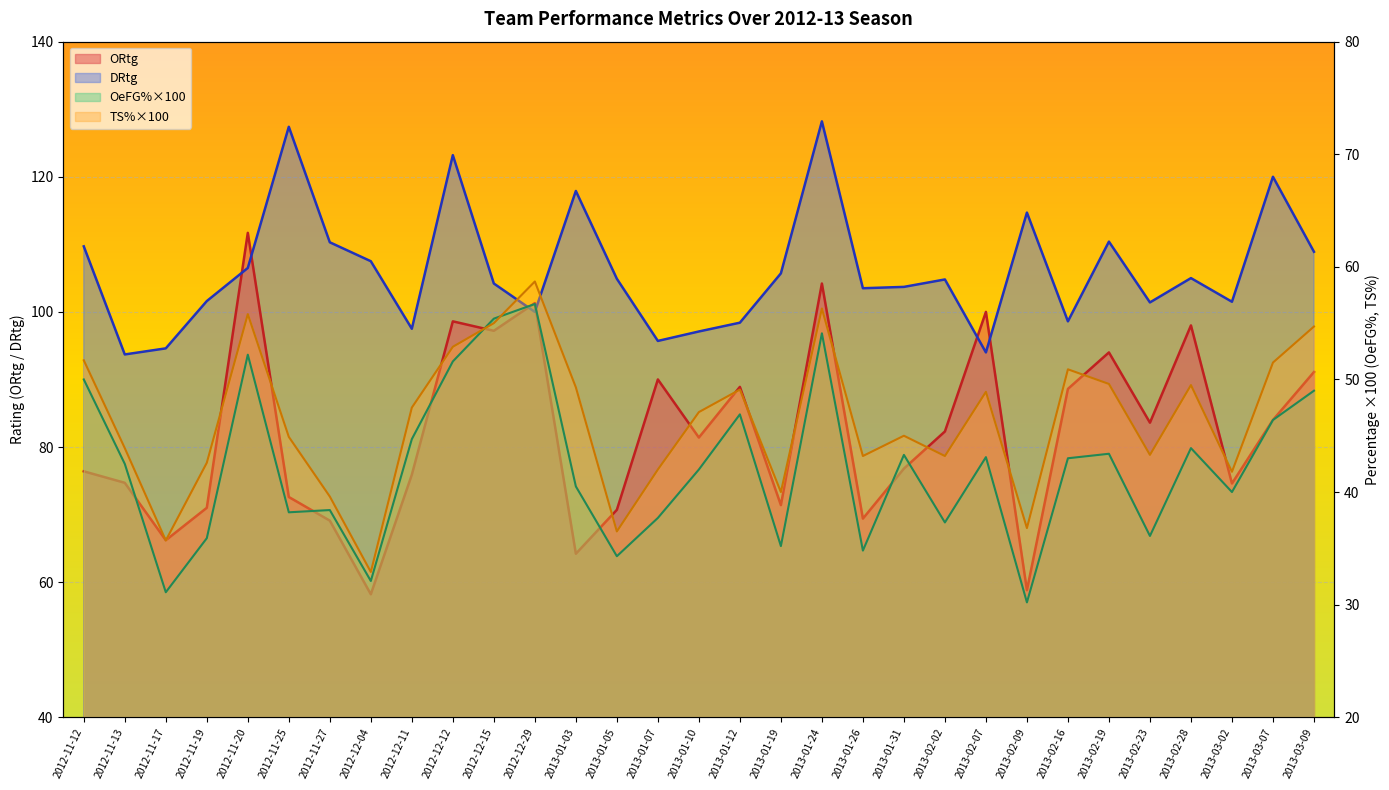

After their last crossing, which series has the higher values: TS% or OeFG%?

TS%